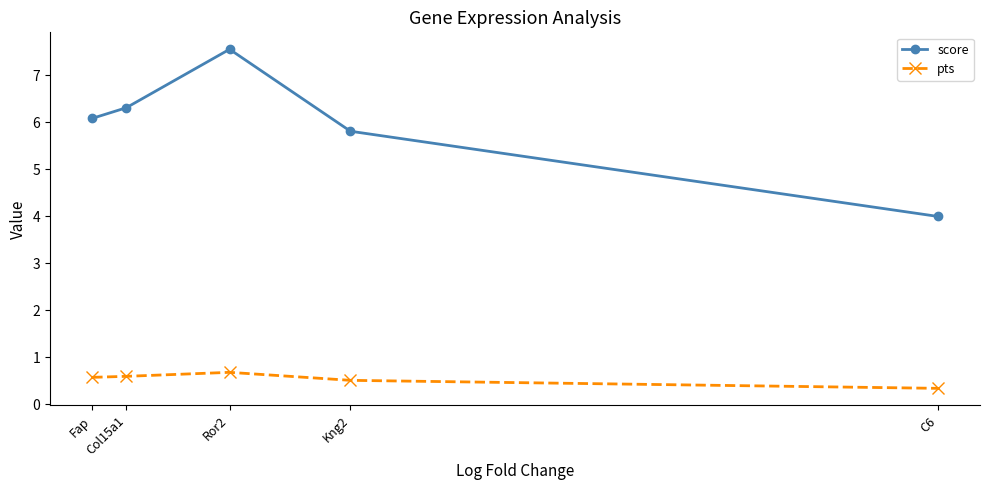

Where is the first local maximum for score?

Ror2